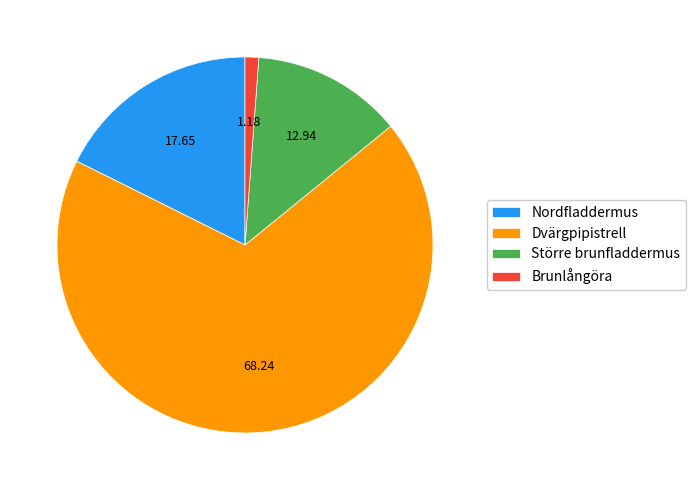

Rank the categories by value from highest to lowest.

Dvärgpipistrell, Nordfladdermus, Större brunfladdermus, Brunlångöra